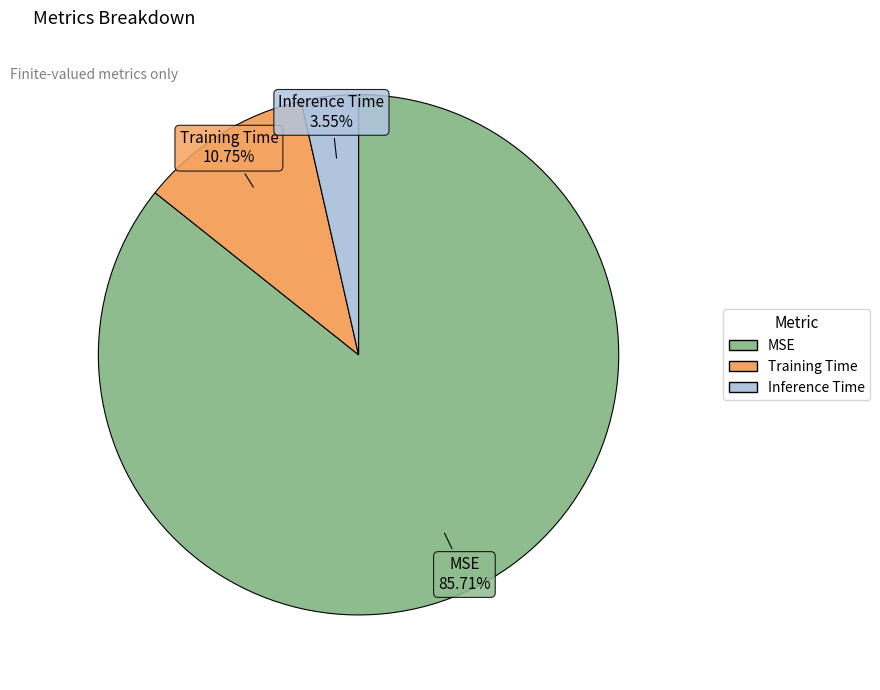

Is the sum of Training Time and Inference Time greater than half?

No